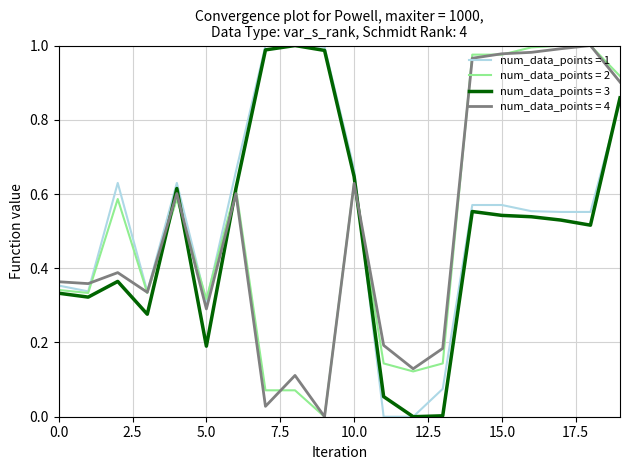

Which series ends up on top after the final intersection of num_data_points = 4 and num_data_points = 3?

num_data_points = 4